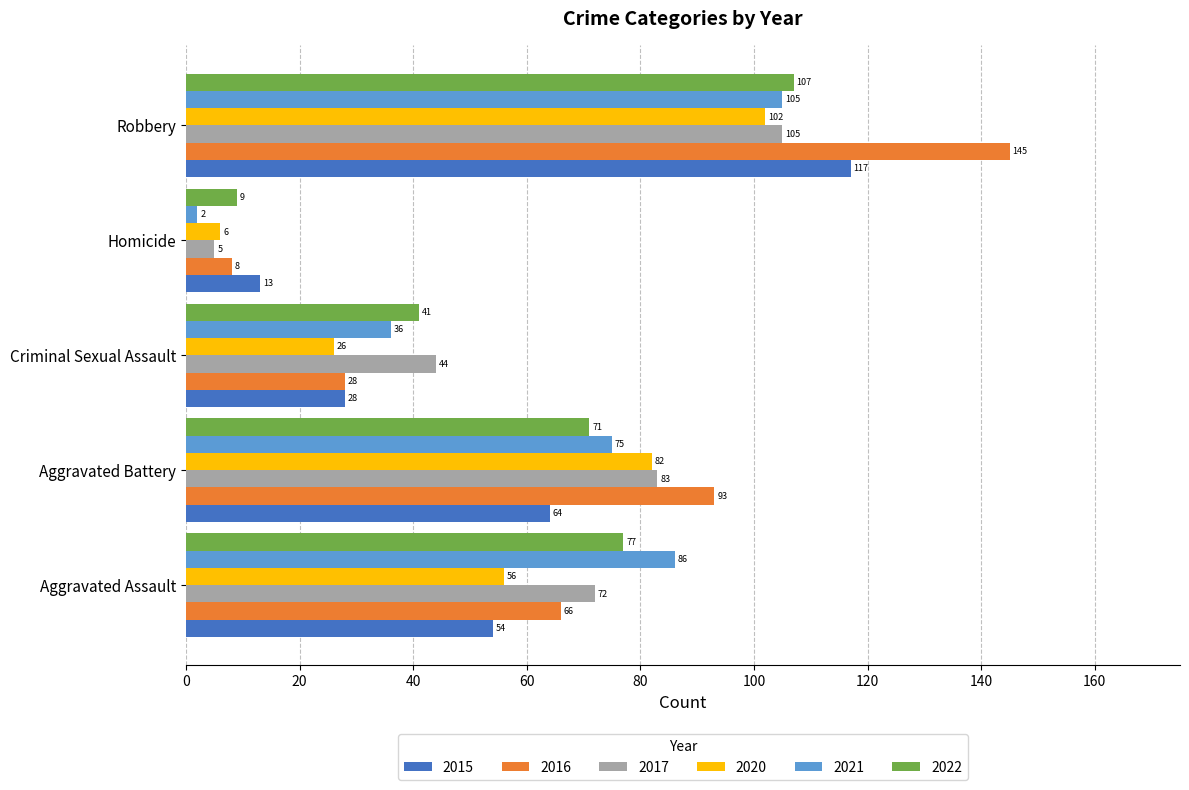

Read the 2015 value at Aggravated Assault, to the nearest 50.

50